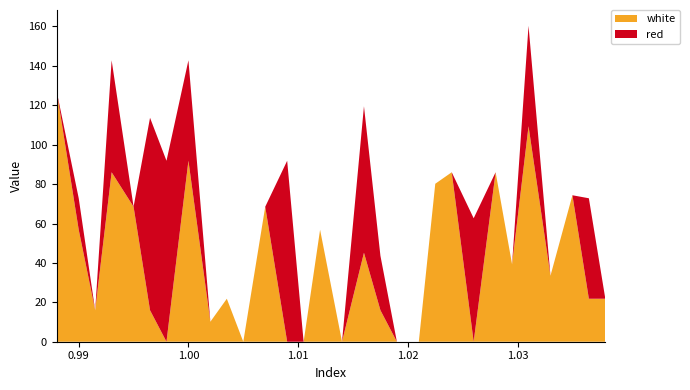

Reading right to left, transcribe all the data shown in this chart.

white: 21.8	21.8	74.3	33.5	109.4	39.3	86.0	0.0	86.0	80.2	0.0	0.0	16.0	45.2	0.0	56.8	0.0	0.0	68.5	0.0	21.8	10.1	91.8	0.0	16.0	68.5	86.0	16.0	56.8	126.9
red: 0.0	51.0	0.0	0.0	51.0	0.0	0.0	62.7	0.0	0.0	0.0	0.0	27.7	74.3	0.0	0.0	0.0	91.8	0.0	0.0	0.0	0.0	51.0	91.8	97.7	0.0	56.8	0.0	16.0	0.0